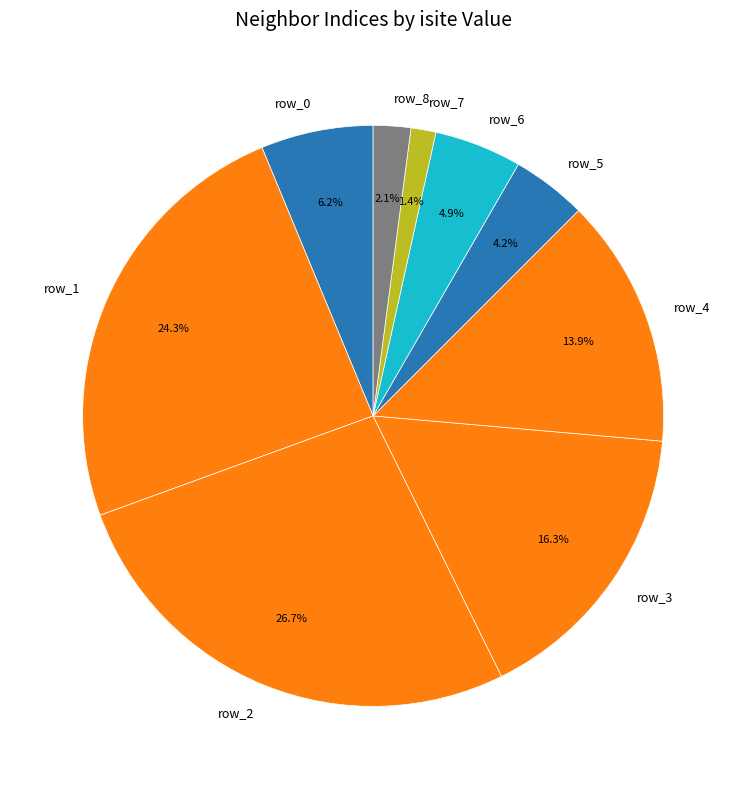

What is the smallest slice in the pie chart?

row_7